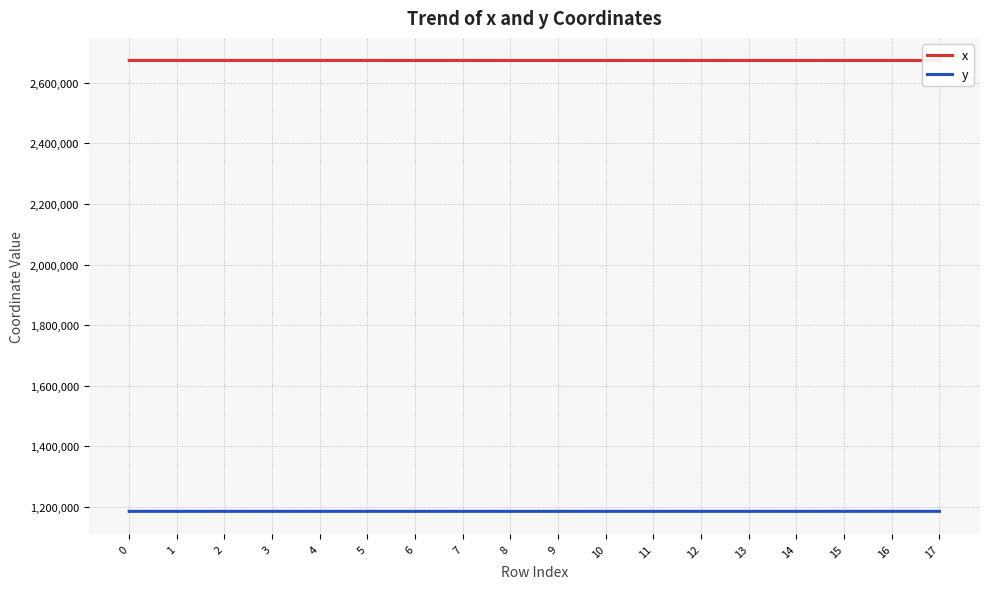

What is the spread (max minus min) of values at 12?

1487381.6